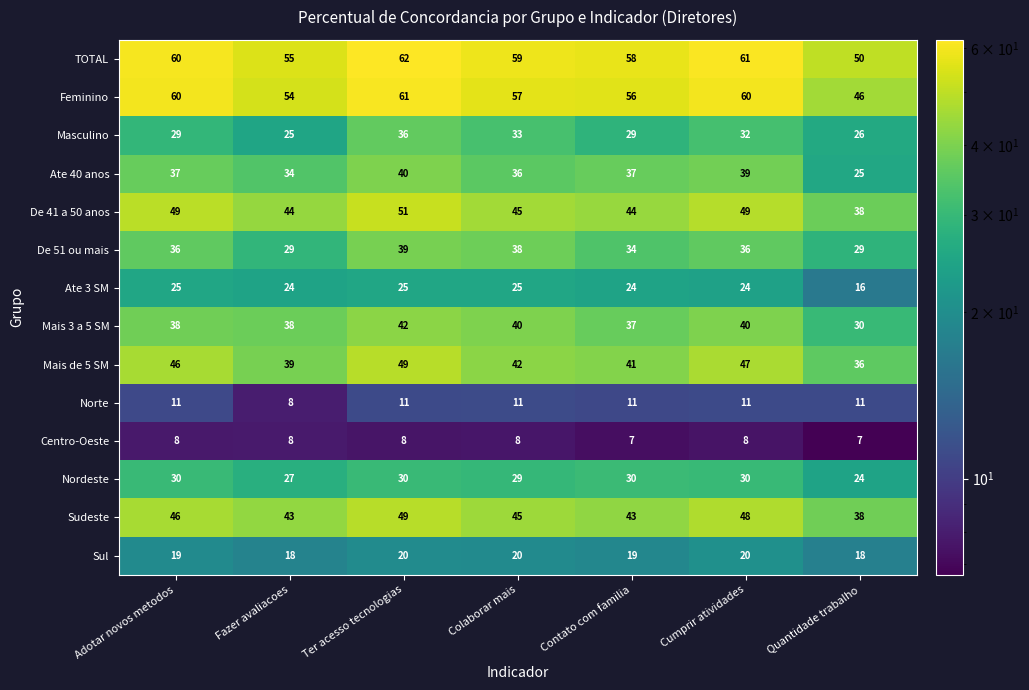

The value of Norte at Ter acesso tecnologias is 3. True or false?

False